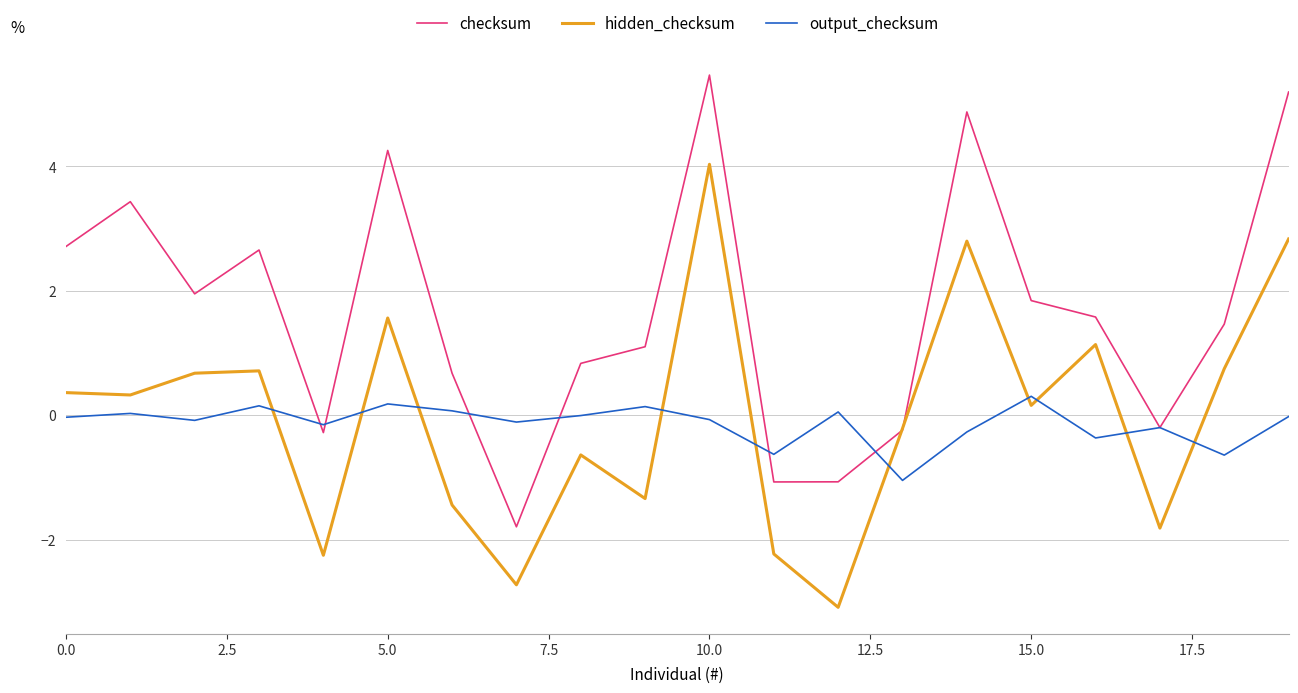

Which series has the largest total across all categories?

checksum